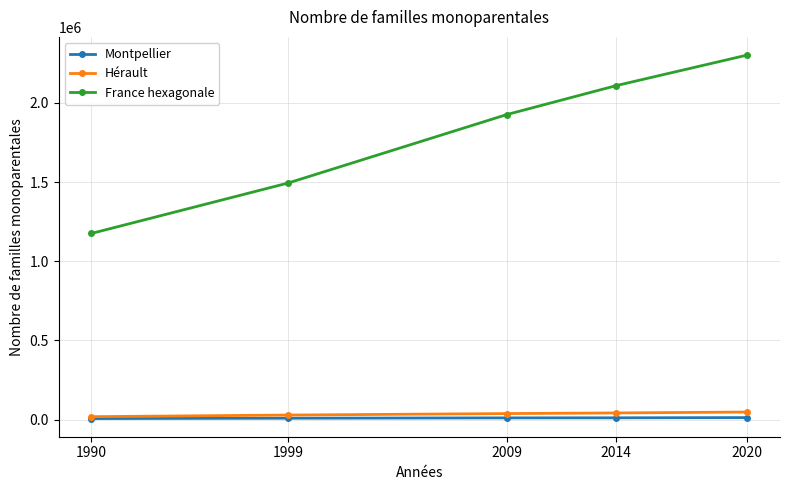

What are all the series names shown in the legend?

Montpellier, Hérault, France hexagonale